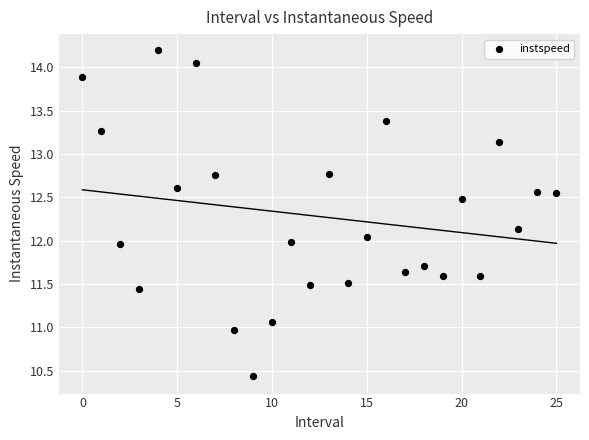

What is the range of Y values (max minus min)?

3.8